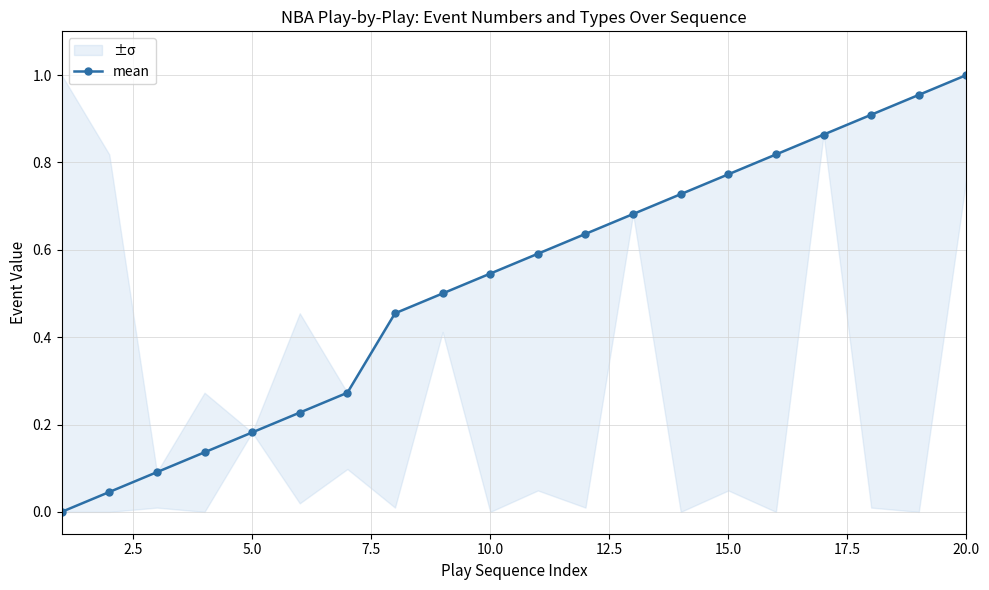

True or false: mean has more than 0 points higher than both neighbors.

False